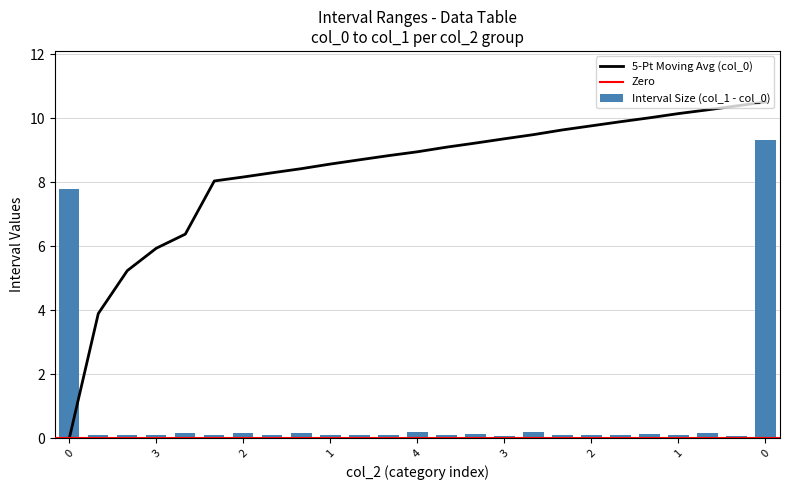

How many data points in col_0 are above 9?

14